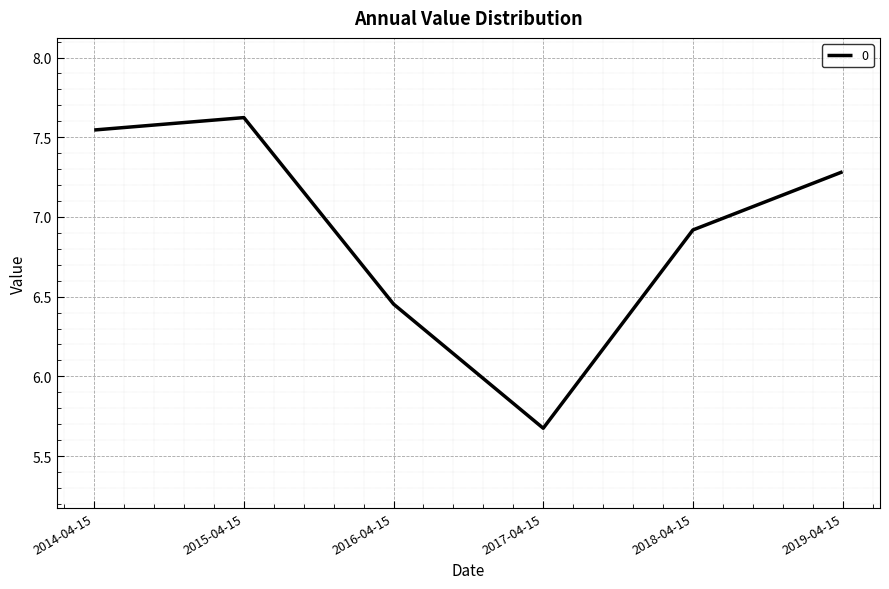

True or false: the data has more than 1 interior local peaks.

False